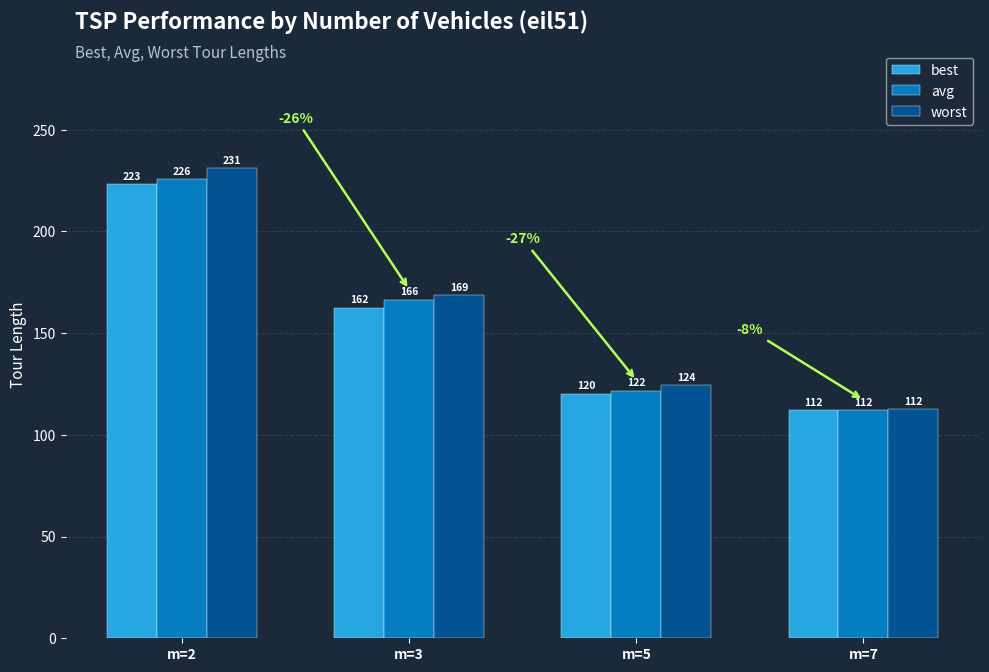

The value of avg at m=5 is 187.9. True or false?

False